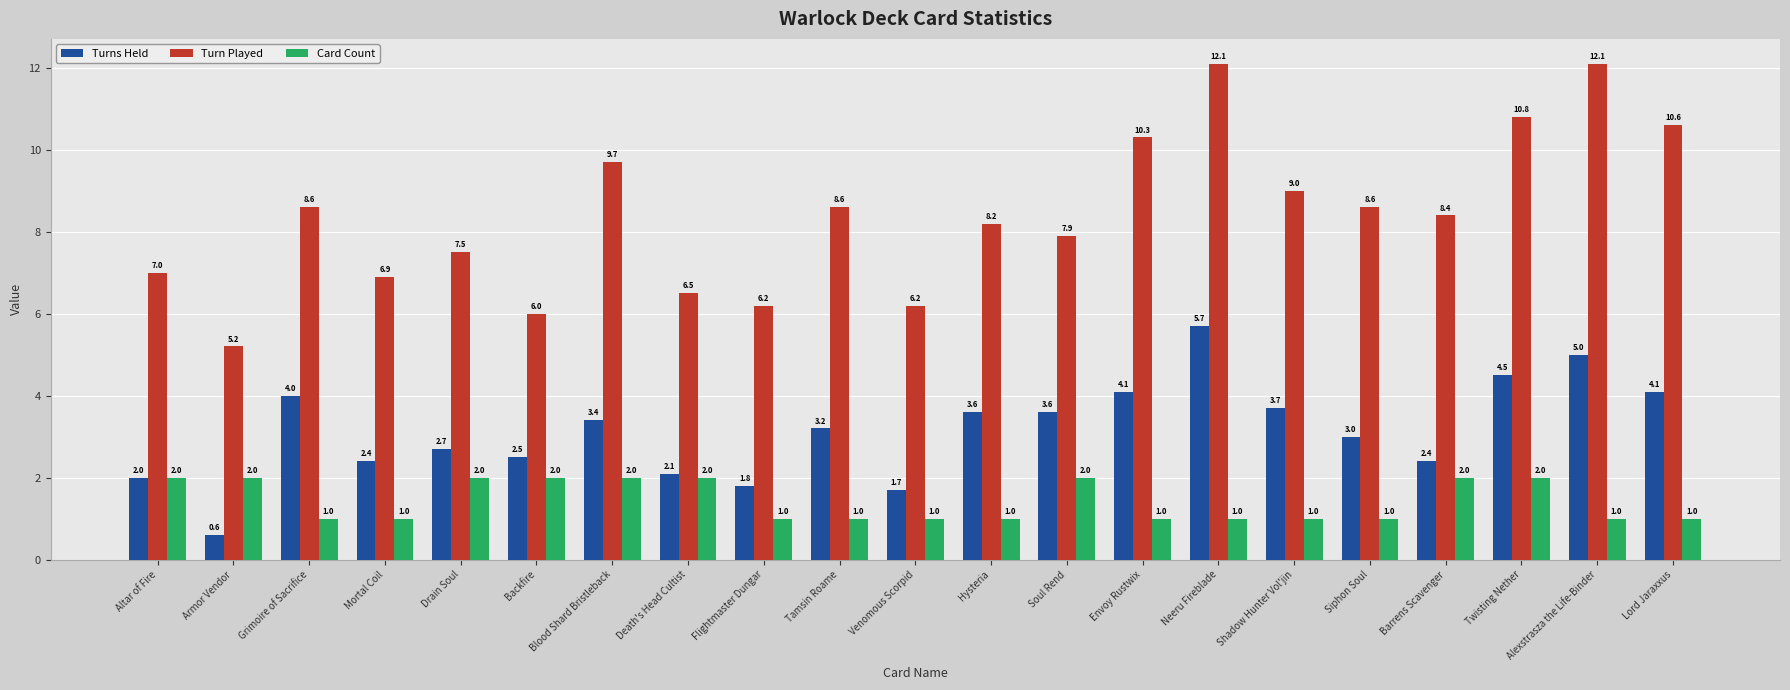

How many values in the Turns Held series are below 3?

9